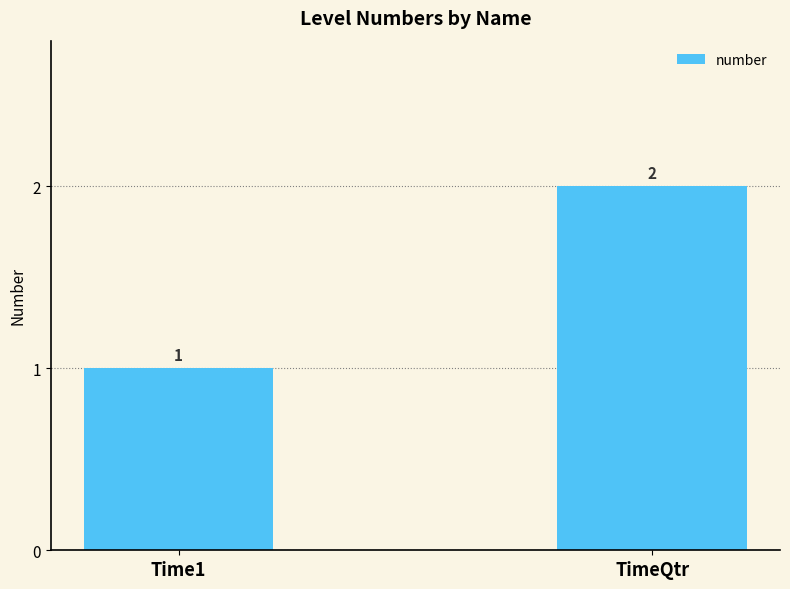

Are the bars horizontal?

No